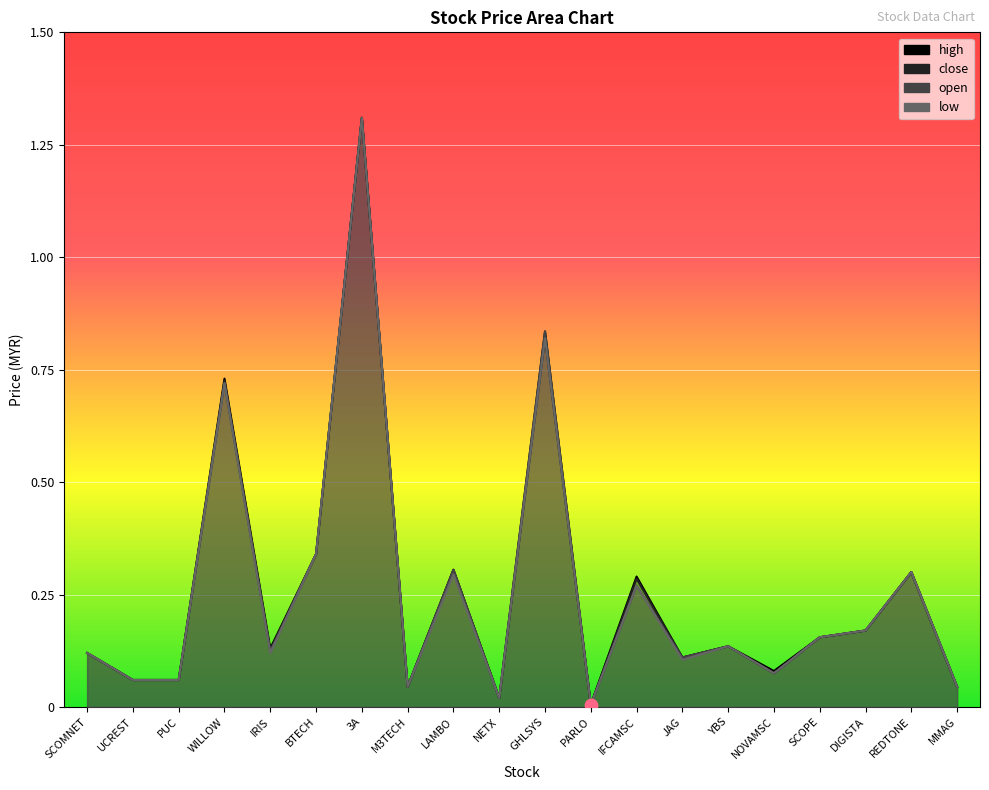

Is the value of high at BTECH greater than the value of open at WILLOW?

No